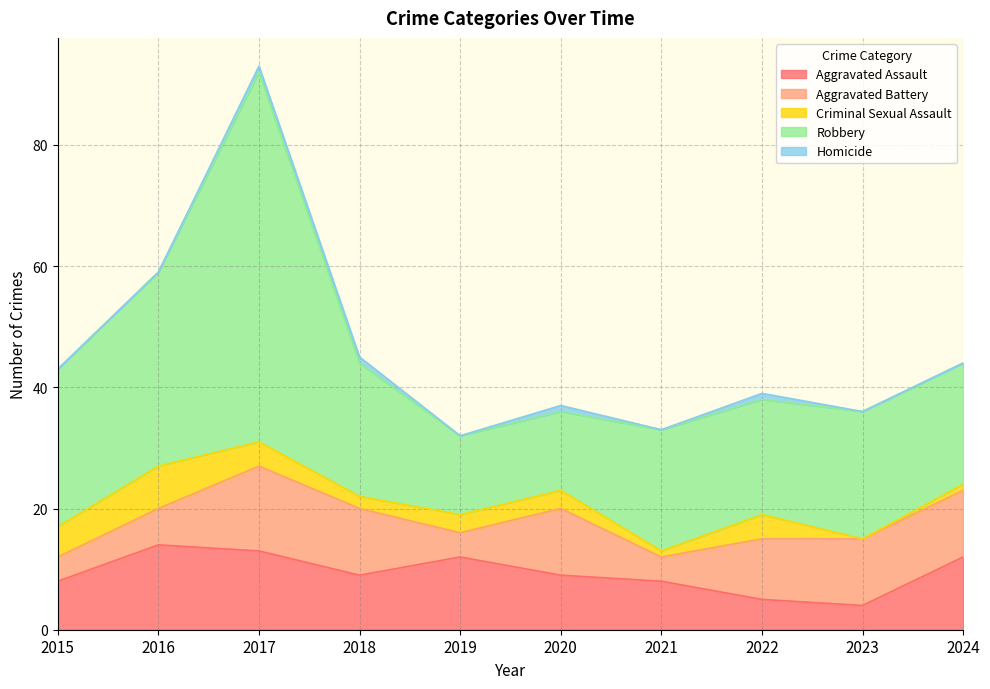

Reading left to right, extract all data points from this chart.

Aggravated Assault: 8	14	13	9	12	9	8	5	4	12
Aggravated Battery: 4	6	14	11	4	11	4	10	11	11
Criminal Sexual Assault: 5	7	4	2	3	3	1	4	0	1
Robbery: 26	32	61	22	13	13	20	19	21	20
Homicide: 0	0	1	1	0	1	0	1	0	0